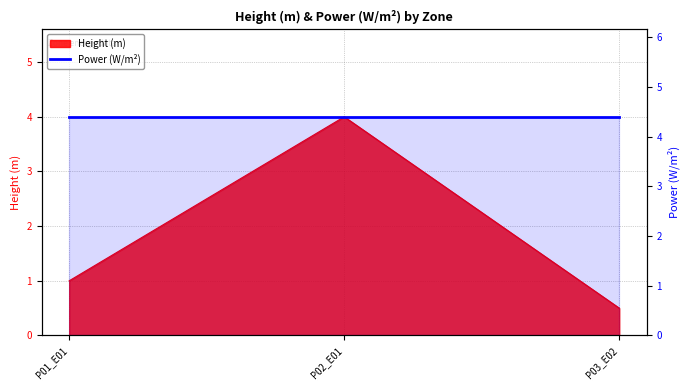

What is the change in value from P01_E01 to P03_E02?

-0.5